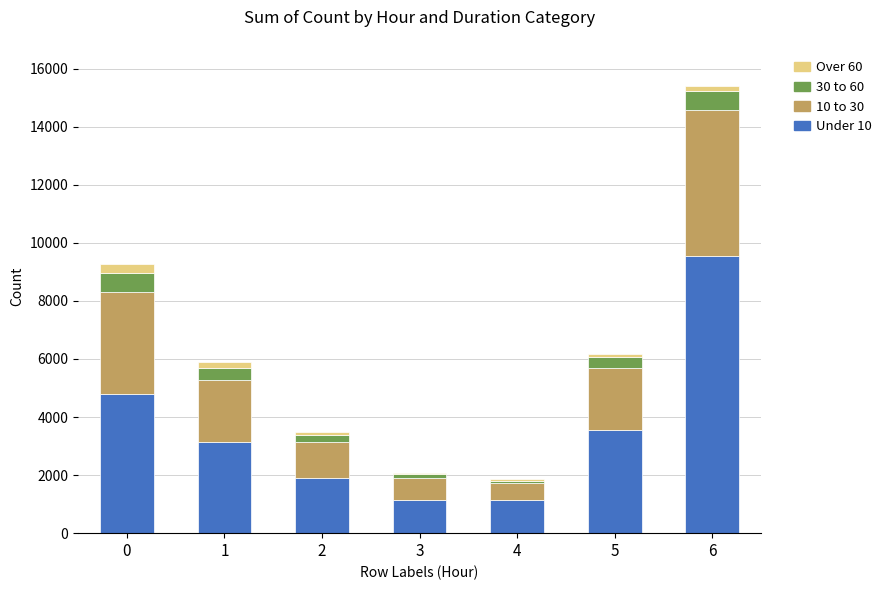

Count the number of categories in the chart.

7